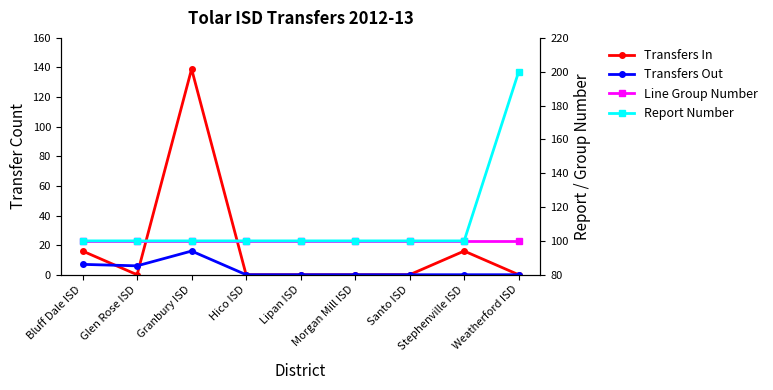

Where do Line Group Number and Transfers In first cross each other?

Glen Rose ISD and Granbury ISD